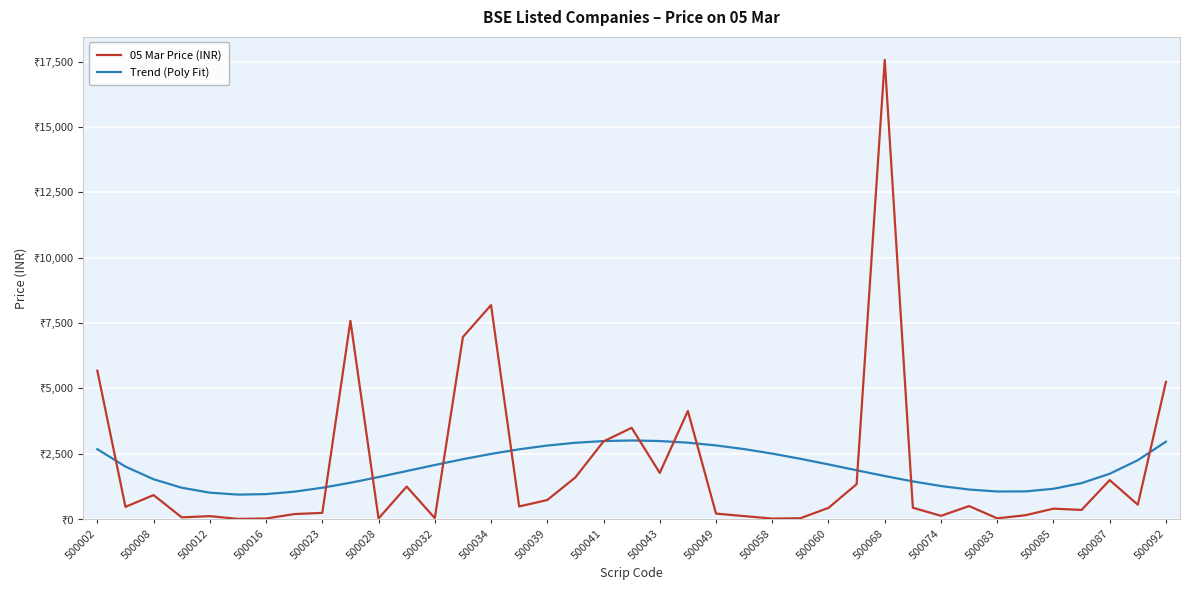

Which series has the largest total across all categories?

Trend (Poly Fit)